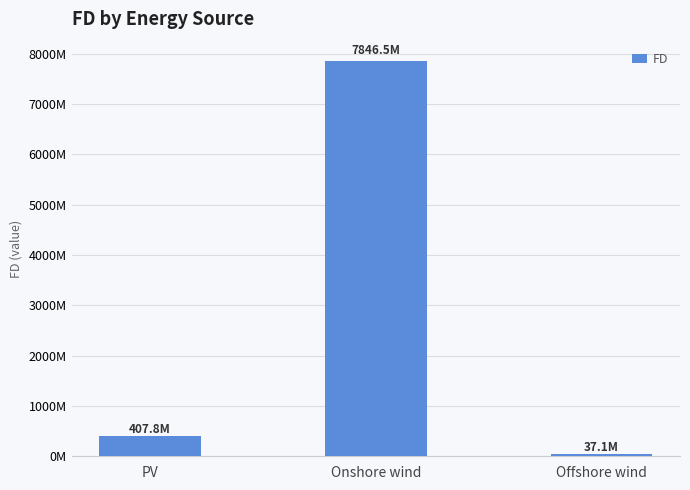

Are the bars grouped side by side (vs. stacked)?

No